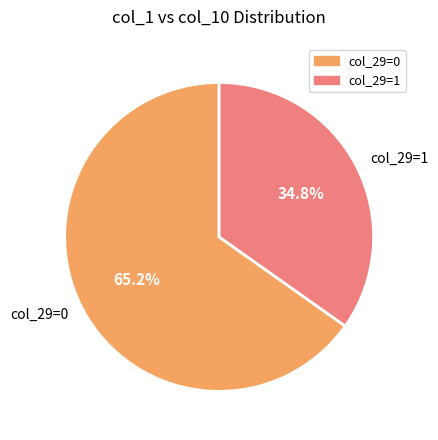

How many slices are in this pie chart?

2